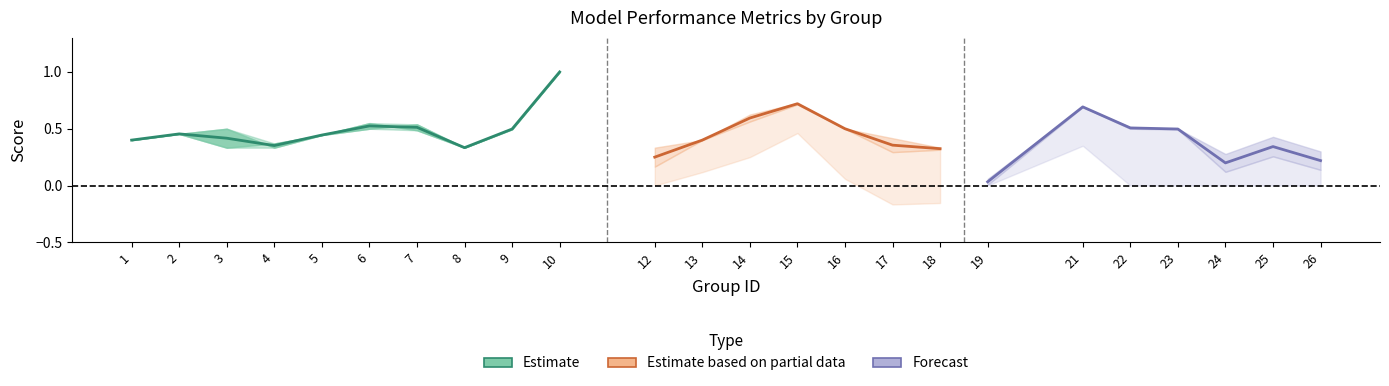

Is it true that accuracy equals 0.3 at 12?

True